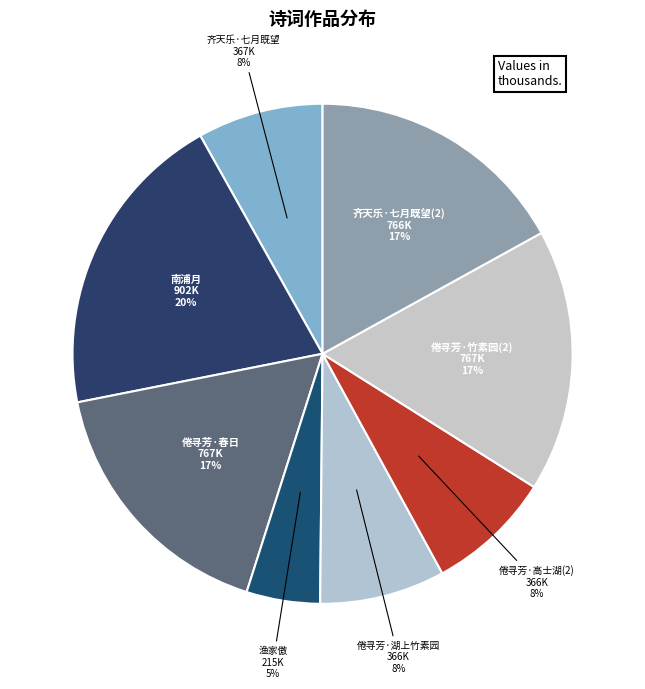

To the nearest percent, what is the difference between the largest and smallest slice percentages?

15%